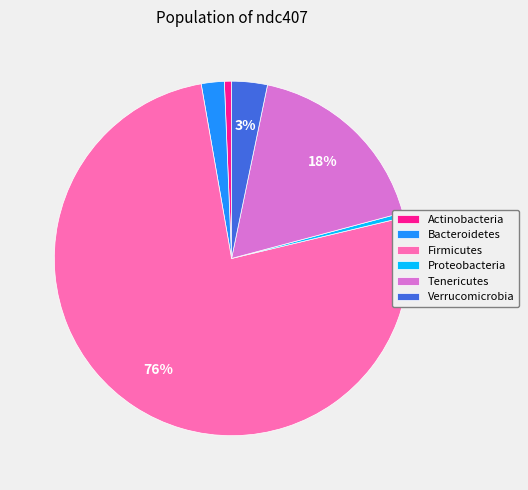

What percentage is the Bacteroidetes slice, to the nearest percent?

2%